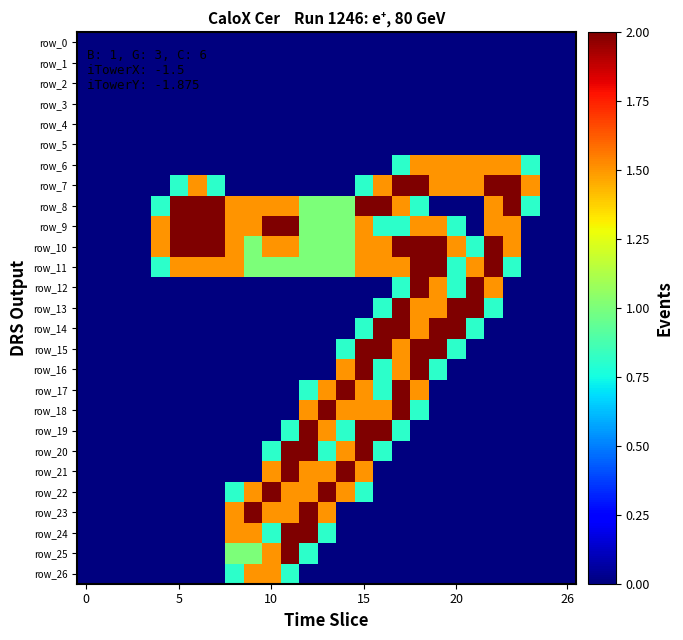

What is the sum of all row_7 values?

19.4